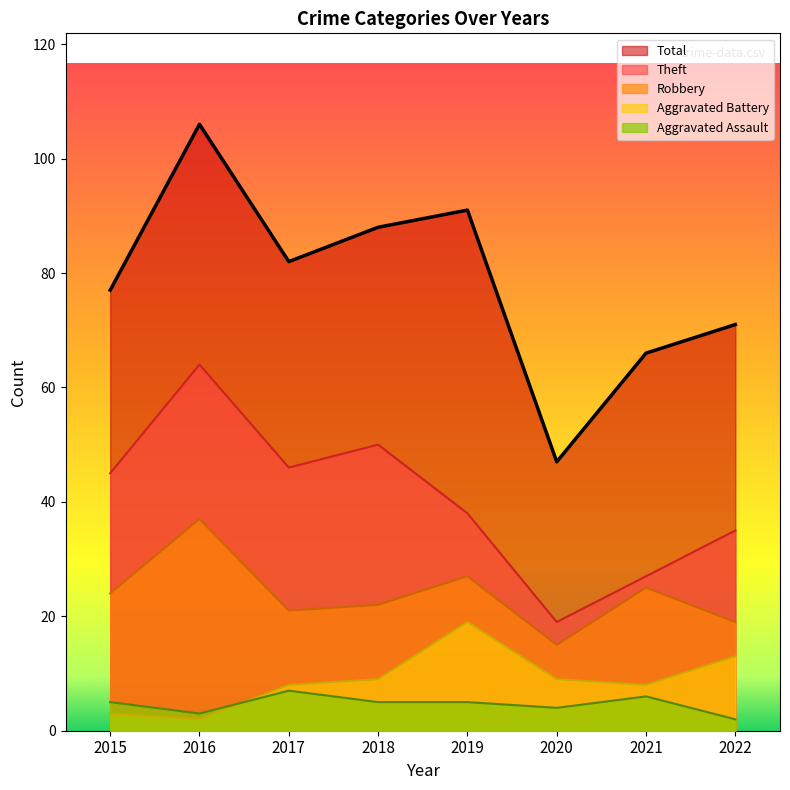

How many distinct data groups are displayed?

5